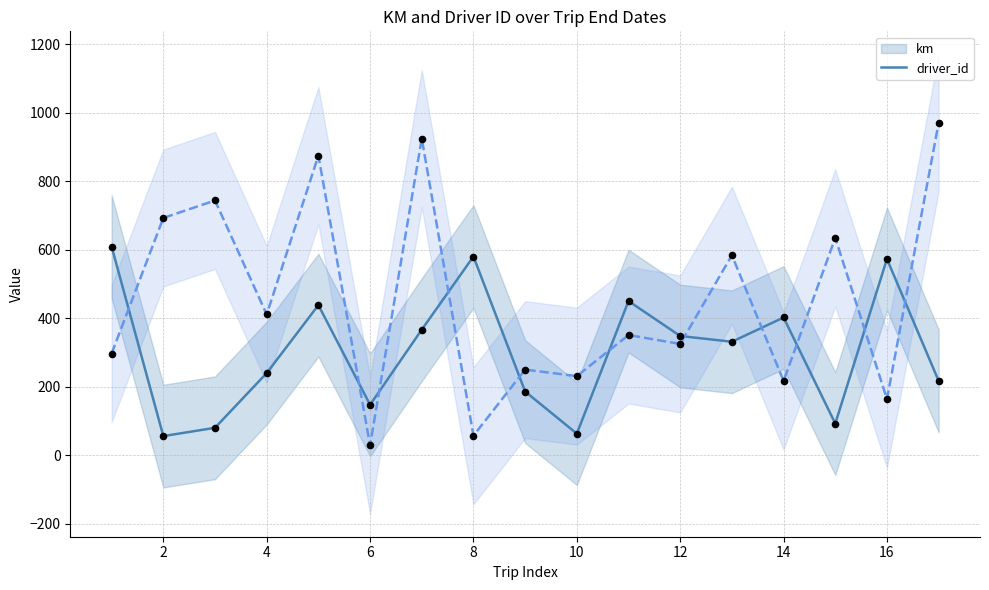

Which series has the largest Y range (max minus min)?

driver_id